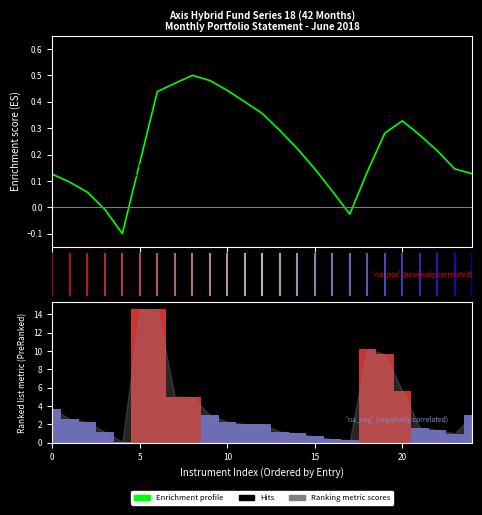

Does the chart contain any negative values?

Yes